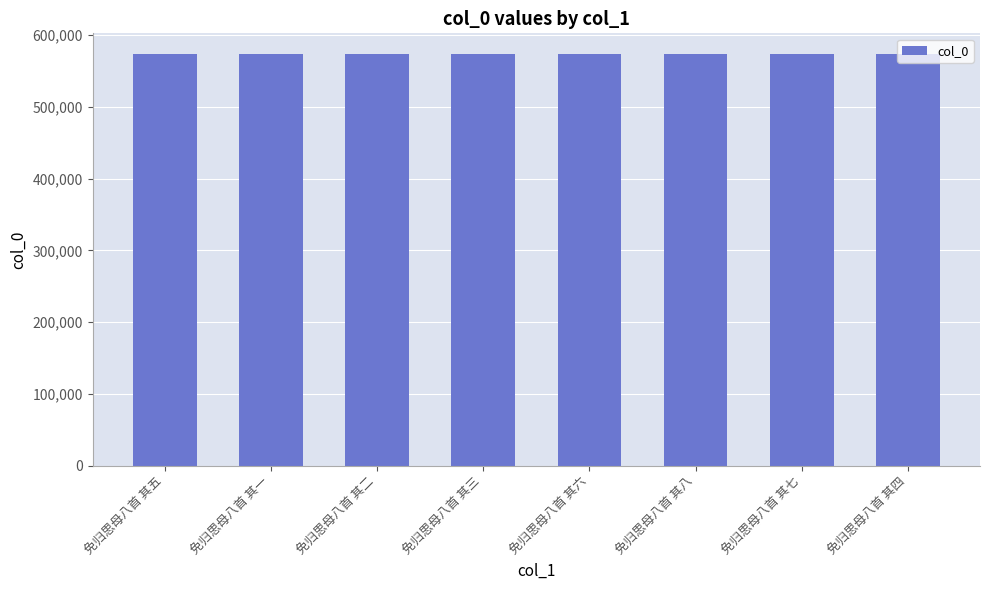

What is the ratio of the value at 免归思母八首 其七 to the value at 免归思母八首 其一?

1.0